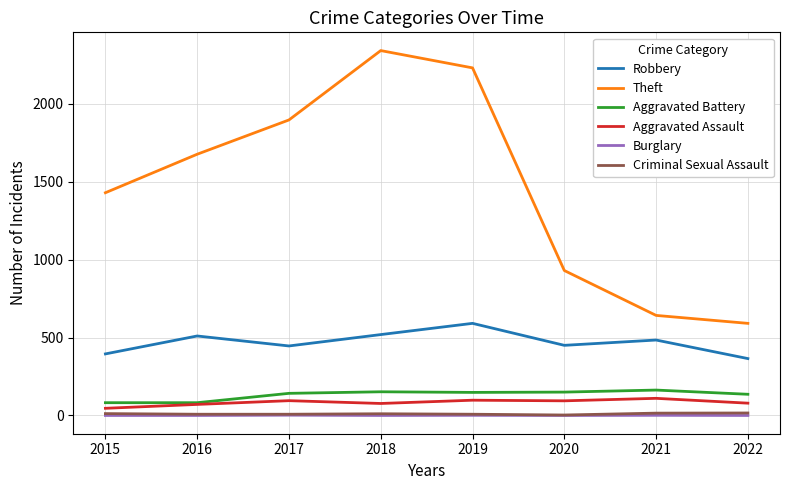

True or false: Aggravated Assault and Theft intersect in this chart.

False